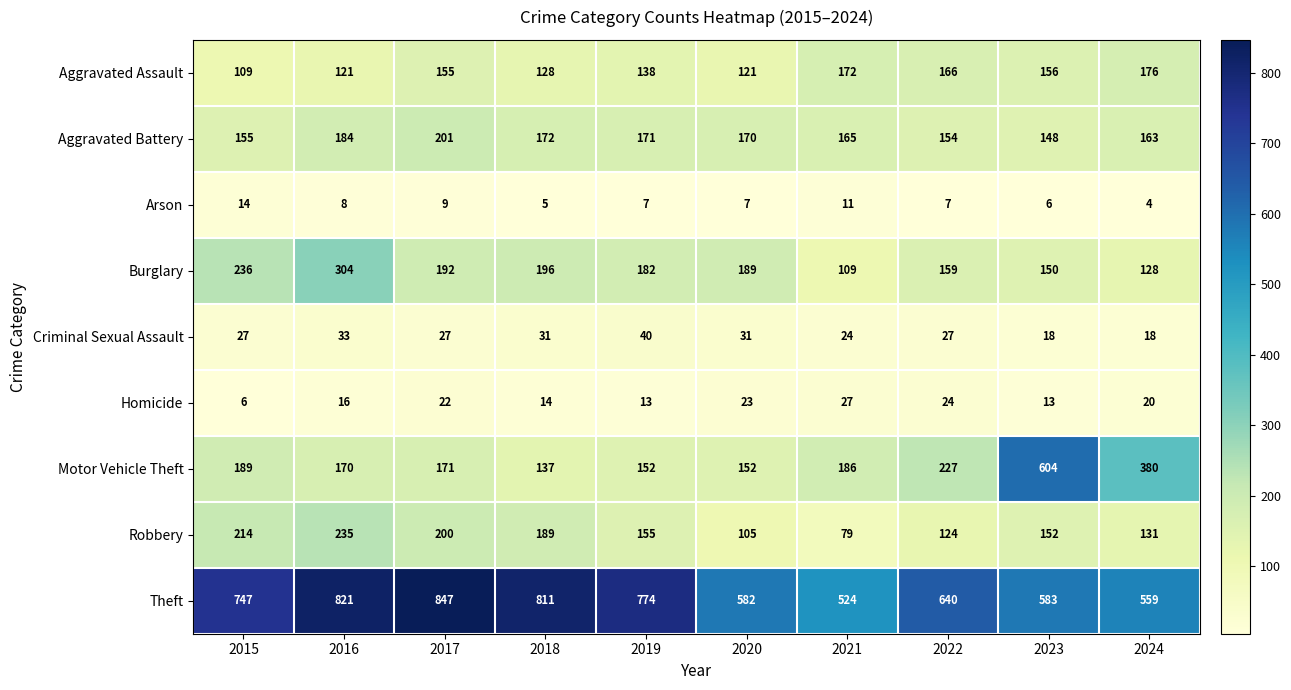

Which series has the largest total across all categories?

Theft